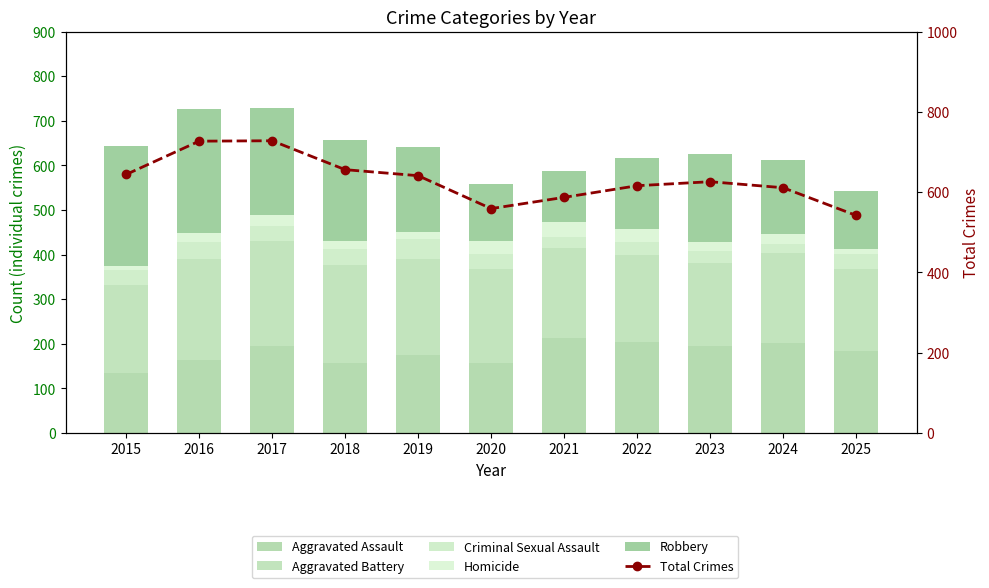

What is the average value of the Criminal Sexual Assault series?

33